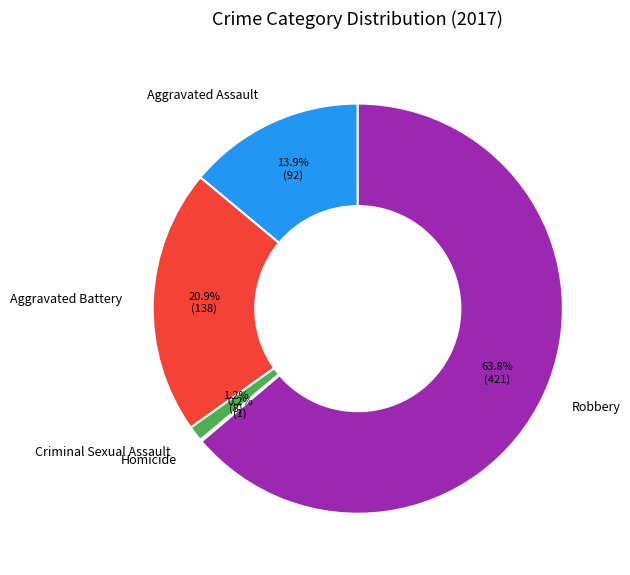

The Robbery slice represents 64% of the pie. True or false?

True